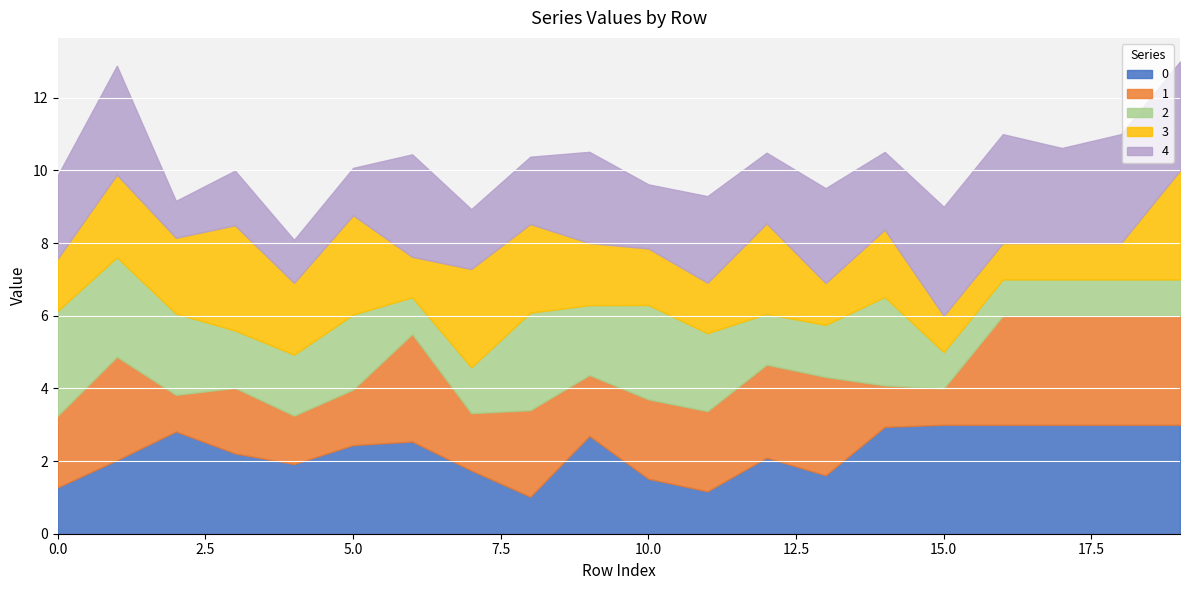

Reading right to left, list all the values displayed in this chart.

0: 3.0	3.0	3.0	3.0	3.0	2.9	1.6	2.1	1.2	1.5	2.7	1.0	1.7	2.5	2.4	1.9	2.2	2.8	2.0	1.3
1: 3.0	3.0	3.0	3.0	1.0	1.1	2.7	2.6	2.2	2.2	1.7	2.4	1.6	3.0	1.5	1.3	1.8	1.0	2.8	2.0
2: 1.0	1.0	1.0	1.0	1.0	2.4	1.4	1.4	2.1	2.6	1.9	2.7	1.3	1.0	2.1	1.7	1.6	2.2	2.7	2.9
3: 3.0	1.0	1.0	1.0	1.0	1.9	1.2	2.5	1.4	1.6	1.7	2.4	2.7	1.1	2.7	2.0	2.9	2.1	2.3	1.4
4: 3.0	3.0	2.6	3.0	3.0	2.1	2.6	1.9	2.4	1.8	2.5	1.9	1.6	2.8	1.3	1.2	1.5	1.0	3.0	2.3